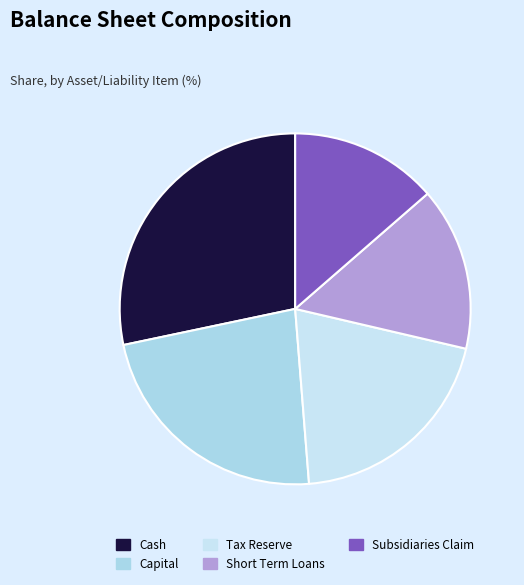

Is there any slice that represents more than half of the pie?

No